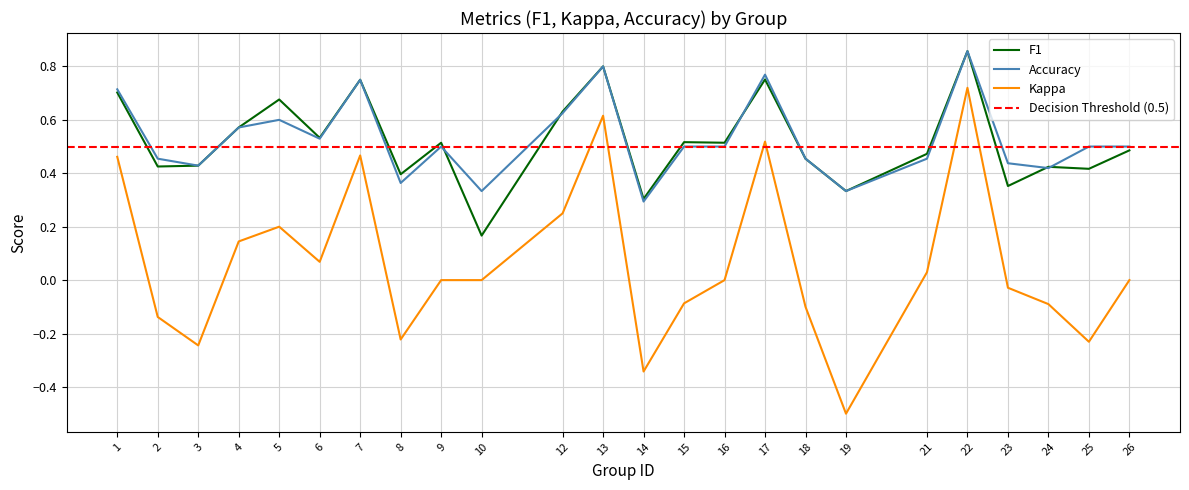

What is the difference between the kappa values at 22 and 26?

0.7